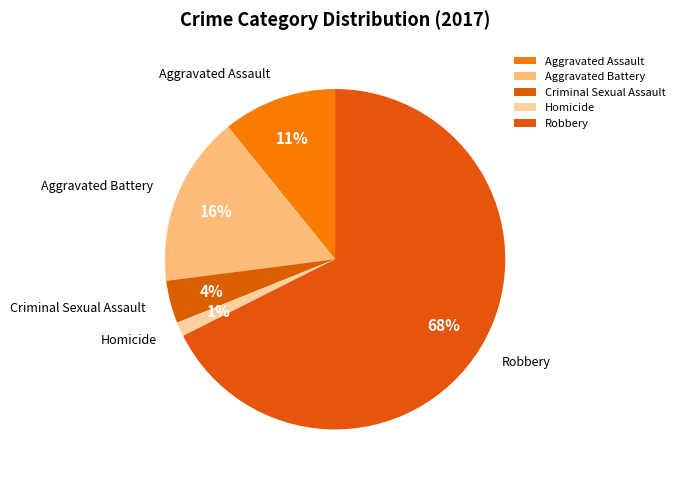

Combined, do Homicide and Criminal Sexual Assault account for over 50%?

No